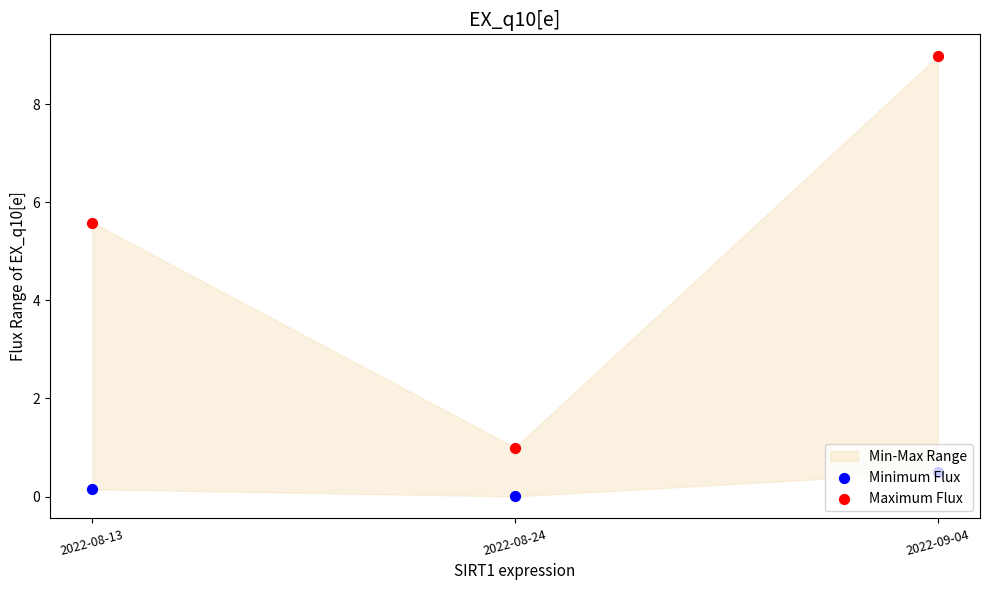

Which series has the widest spread of Y values?

Maximum Flux